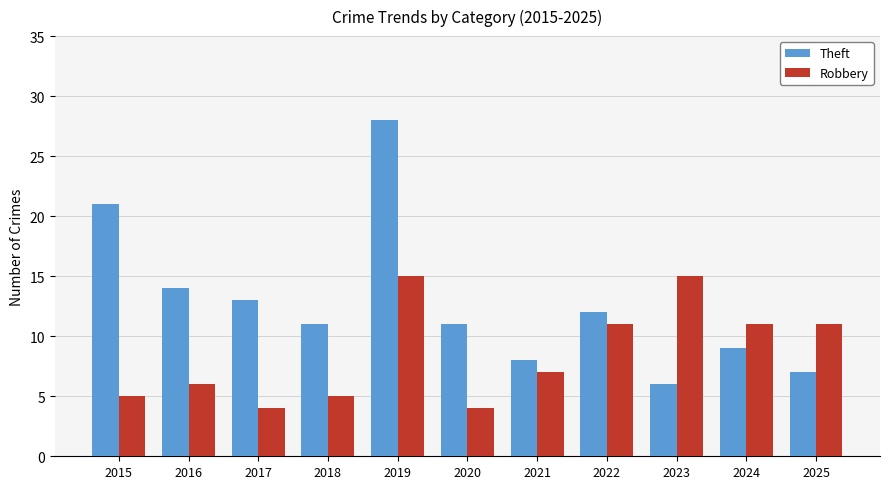

Rank the series at 2015 from lowest to highest value.

Robbery, Theft